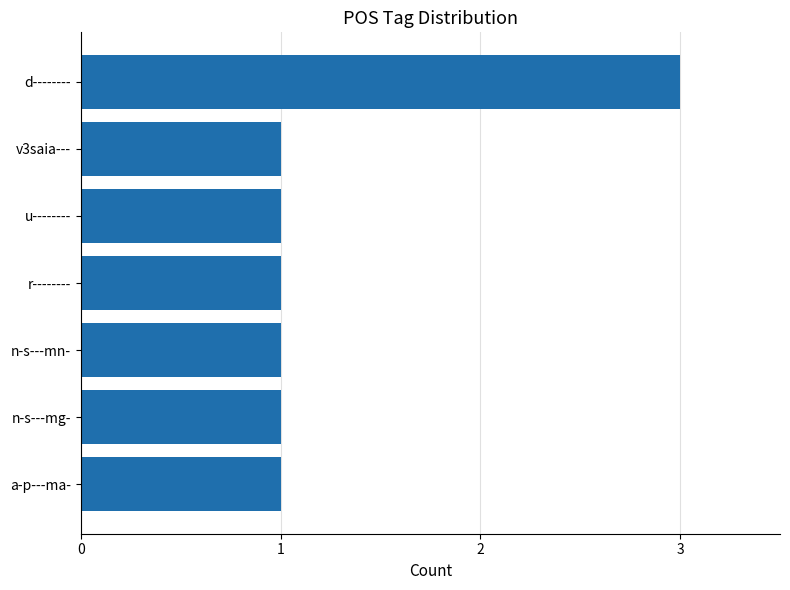

What is the maximum value shown in the chart?

3